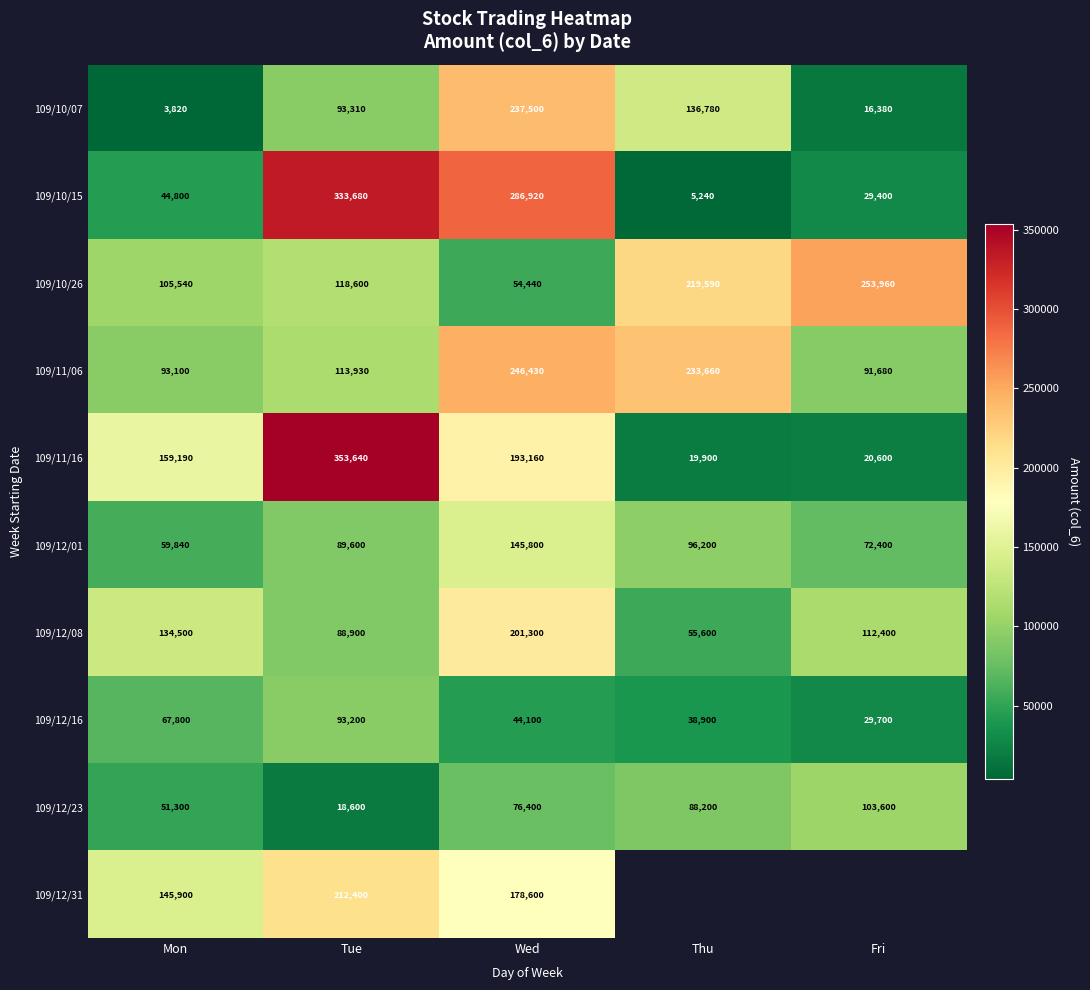

At which label does 109/12/16 reach its minimum?

Fri